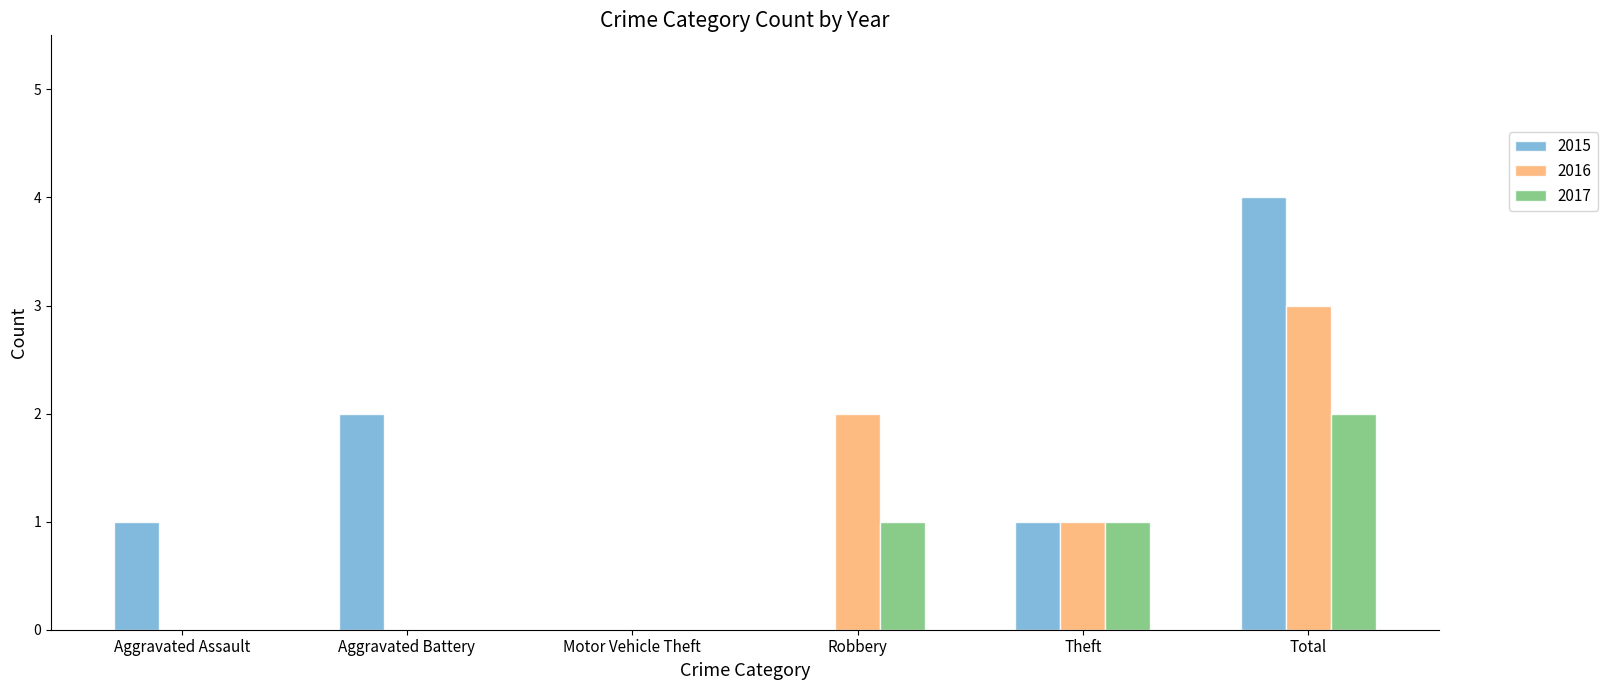

What is the maximum value shown in the chart?

4